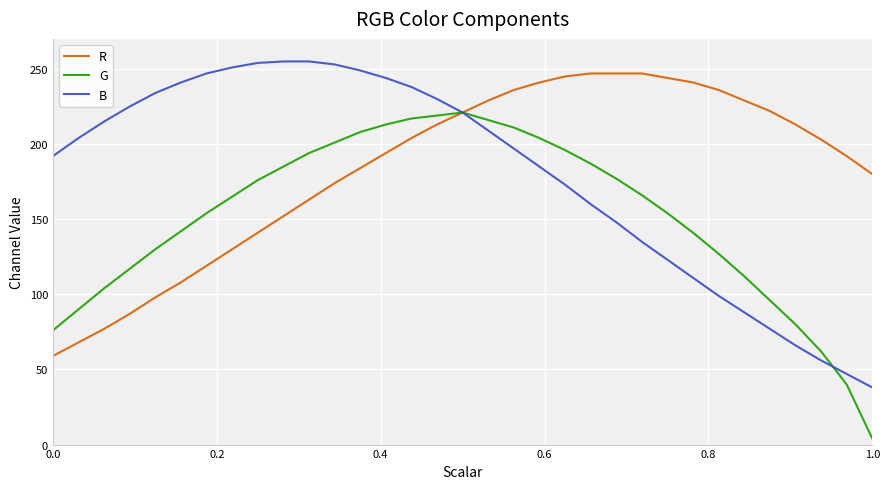

What is the highest value of the B series?

255